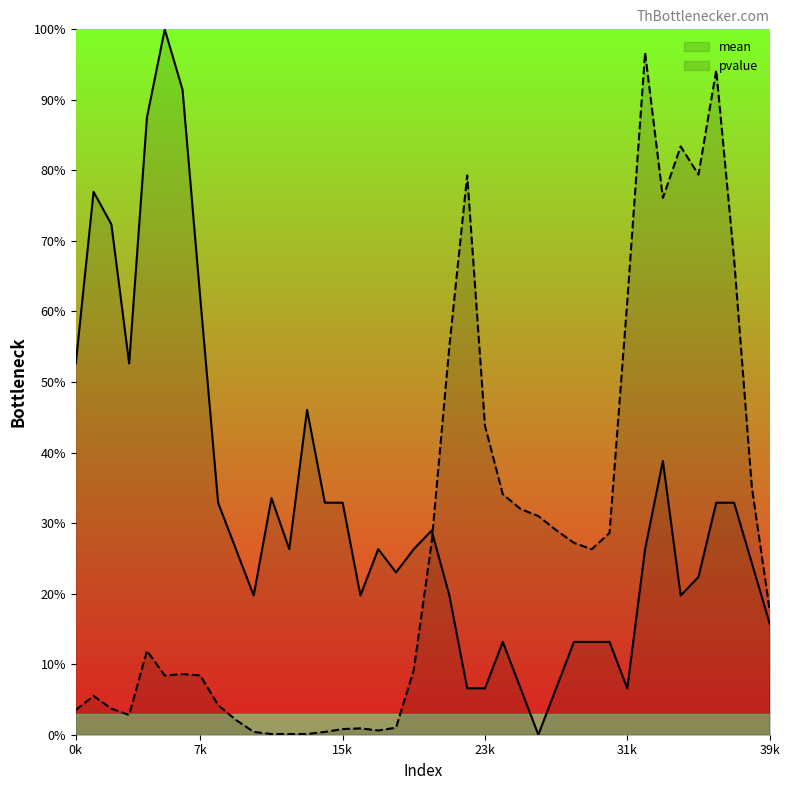

After their last crossing, which series has the higher values: pvalue or mean?

pvalue